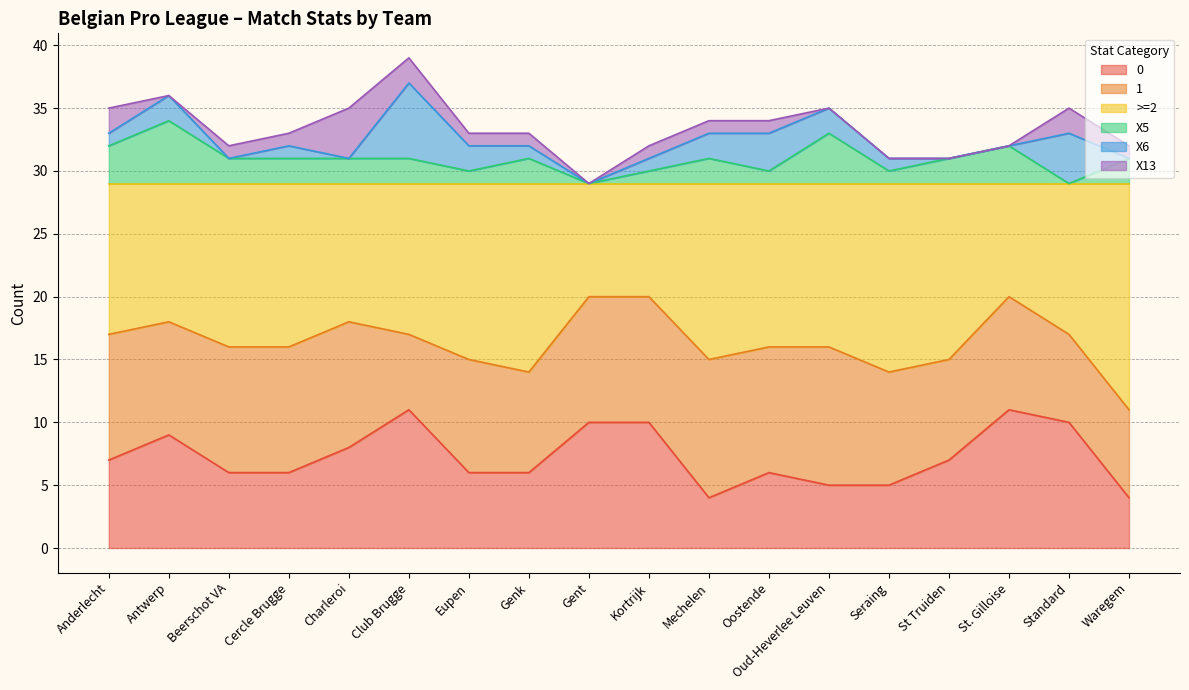

What is the total value across all series at Standard?

35